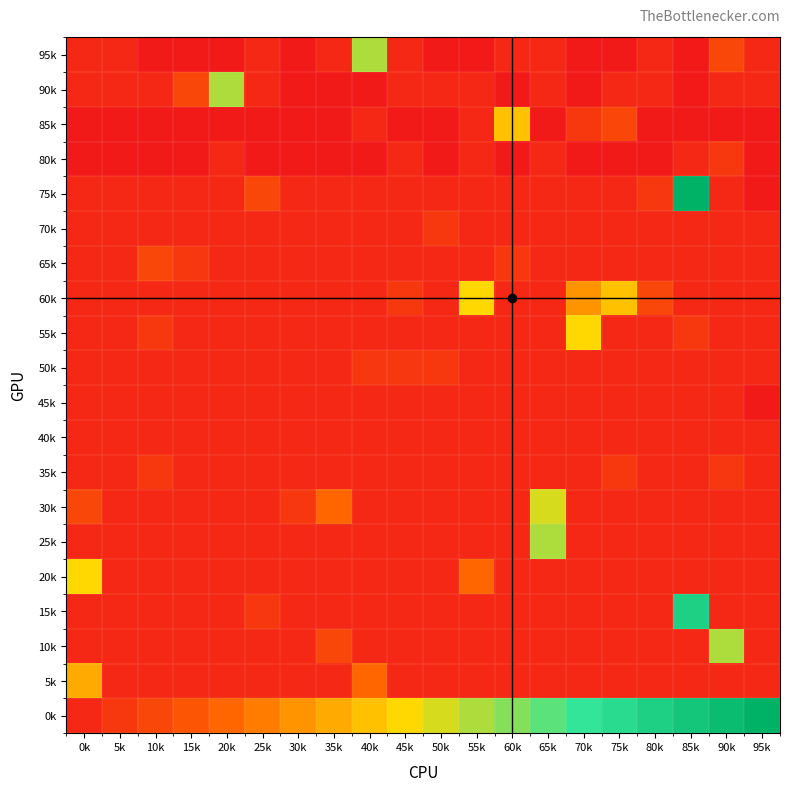

Reading left to right, what are all the values shown in this chart?

95k: 0k=1	5k=1	10k=0	15k=0	20k=0	25k=1	30k=0	35k=1	40k=12	45k=1	50k=0	55k=0	60k=1	65k=1	70k=0	75k=0	80k=1	85k=0	90k=3	95k=1
90k: 0k=1	5k=1	10k=1	15k=3	20k=12	25k=1	30k=0	35k=0	40k=0	45k=1	50k=1	55k=1	60k=0	65k=1	70k=0	75k=1	80k=1	85k=0	90k=1	95k=1
85k: 0k=0	5k=0	10k=0	15k=0	20k=0	25k=0	30k=0	35k=0	40k=1	45k=0	50k=0	55k=1	60k=9	65k=0	70k=2	75k=3	80k=0	85k=0	90k=0	95k=0
80k: 0k=0	5k=0	10k=0	15k=0	20k=1	25k=0	30k=0	35k=0	40k=0	45k=1	50k=0	55k=1	60k=0	65k=1	70k=0	75k=0	80k=0	85k=1	90k=2	95k=0
75k: 0k=1	5k=1	10k=1	15k=1	20k=1	25k=3	30k=1	35k=1	40k=1	45k=1	50k=1	55k=1	60k=1	65k=1	70k=1	75k=1	80k=2	85k=20	90k=1	95k=0
70k: 0k=1	5k=1	10k=1	15k=1	20k=1	25k=1	30k=1	35k=1	40k=1	45k=1	50k=2	55k=1	60k=1	65k=1	70k=1	75k=1	80k=1	85k=1	90k=1	95k=1
65k: 0k=1	5k=1	10k=3	15k=2	20k=1	25k=1	30k=1	35k=1	40k=1	45k=1	50k=1	55k=1	60k=2	65k=1	70k=1	75k=1	80k=1	85k=1	90k=1	95k=1
60k: 0k=1	5k=1	10k=1	15k=1	20k=1	25k=1	30k=1	35k=1	40k=1	45k=2	50k=1	55k=10	60k=1	65k=1	70k=7	75k=9	80k=3	85k=1	90k=1	95k=1
55k: 0k=1	5k=1	10k=2	15k=1	20k=1	25k=1	30k=1	35k=1	40k=1	45k=1	50k=1	55k=1	60k=1	65k=1	70k=10	75k=1	80k=1	85k=2	90k=1	95k=1
50k: 0k=1	5k=1	10k=1	15k=1	20k=1	25k=1	30k=1	35k=1	40k=2	45k=2	50k=2	55k=1	60k=1	65k=1	70k=1	75k=1	80k=1	85k=1	90k=1	95k=1
45k: 0k=1	5k=1	10k=1	15k=1	20k=1	25k=1	30k=1	35k=1	40k=1	45k=1	50k=1	55k=1	60k=1	65k=1	70k=1	75k=1	80k=1	85k=1	90k=1	95k=0
40k: 0k=1	5k=1	10k=1	15k=1	20k=1	25k=1	30k=1	35k=1	40k=1	45k=1	50k=1	55k=1	60k=1	65k=1	70k=1	75k=1	80k=1	85k=1	90k=1	95k=1
35k: 0k=1	5k=1	10k=2	15k=1	20k=1	25k=1	30k=1	35k=1	40k=1	45k=1	50k=1	55k=1	60k=1	65k=1	70k=1	75k=2	80k=1	85k=1	90k=2	95k=1
30k: 0k=3	5k=1	10k=1	15k=1	20k=1	25k=1	30k=2	35k=5	40k=1	45k=1	50k=1	55k=1	60k=1	65k=11	70k=1	75k=1	80k=1	85k=1	90k=1	95k=1
25k: 0k=1	5k=1	10k=1	15k=1	20k=1	25k=1	30k=1	35k=1	40k=1	45k=1	50k=1	55k=1	60k=1	65k=12	70k=1	75k=1	80k=1	85k=1	90k=1	95k=1
20k: 0k=10	5k=1	10k=1	15k=1	20k=1	25k=1	30k=1	35k=1	40k=1	45k=1	50k=1	55k=5	60k=1	65k=1	70k=1	75k=1	80k=1	85k=1	90k=1	95k=1
15k: 0k=1	5k=1	10k=1	15k=1	20k=1	25k=2	30k=1	35k=1	40k=1	45k=1	50k=1	55k=1	60k=1	65k=1	70k=1	75k=1	80k=1	85k=17	90k=1	95k=1
10k: 0k=1	5k=1	10k=1	15k=1	20k=1	25k=1	30k=1	35k=3	40k=1	45k=1	50k=1	55k=1	60k=1	65k=1	70k=1	75k=1	80k=1	85k=1	90k=12	95k=1
5k: 0k=8	5k=1	10k=1	15k=1	20k=1	25k=1	30k=1	35k=1	40k=5	45k=1	50k=1	55k=1	60k=1	65k=1	70k=1	75k=1	80k=1	85k=1	90k=1	95k=1
0k: 0k=1	5k=2	10k=3	15k=4	20k=5	25k=6	30k=7	35k=8	40k=9	45k=10	50k=11	55k=12	60k=13	65k=14	70k=15	75k=16	80k=17	85k=18	90k=19	95k=20